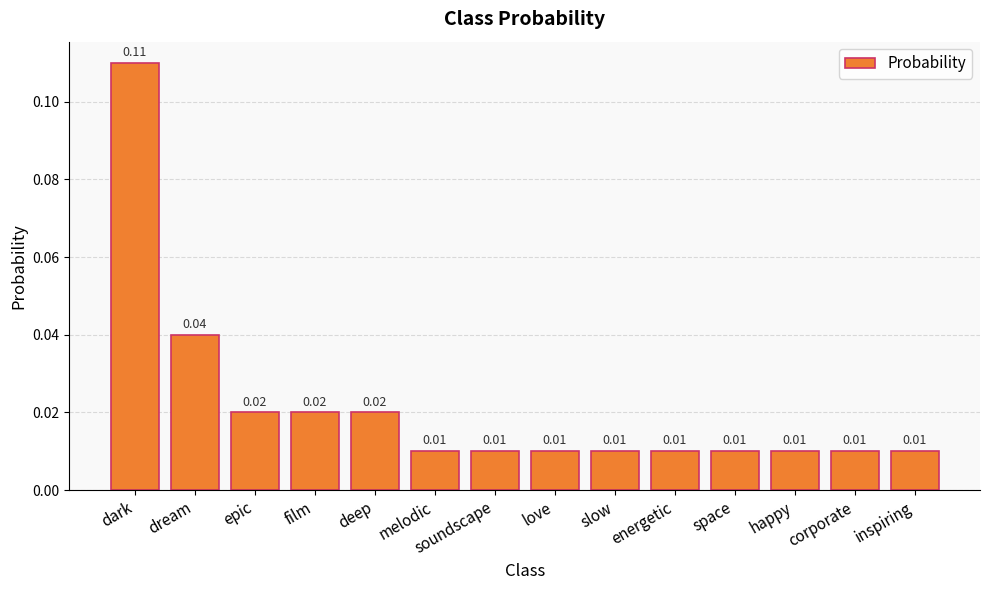

Are the bars grouped side by side (vs. stacked)?

No